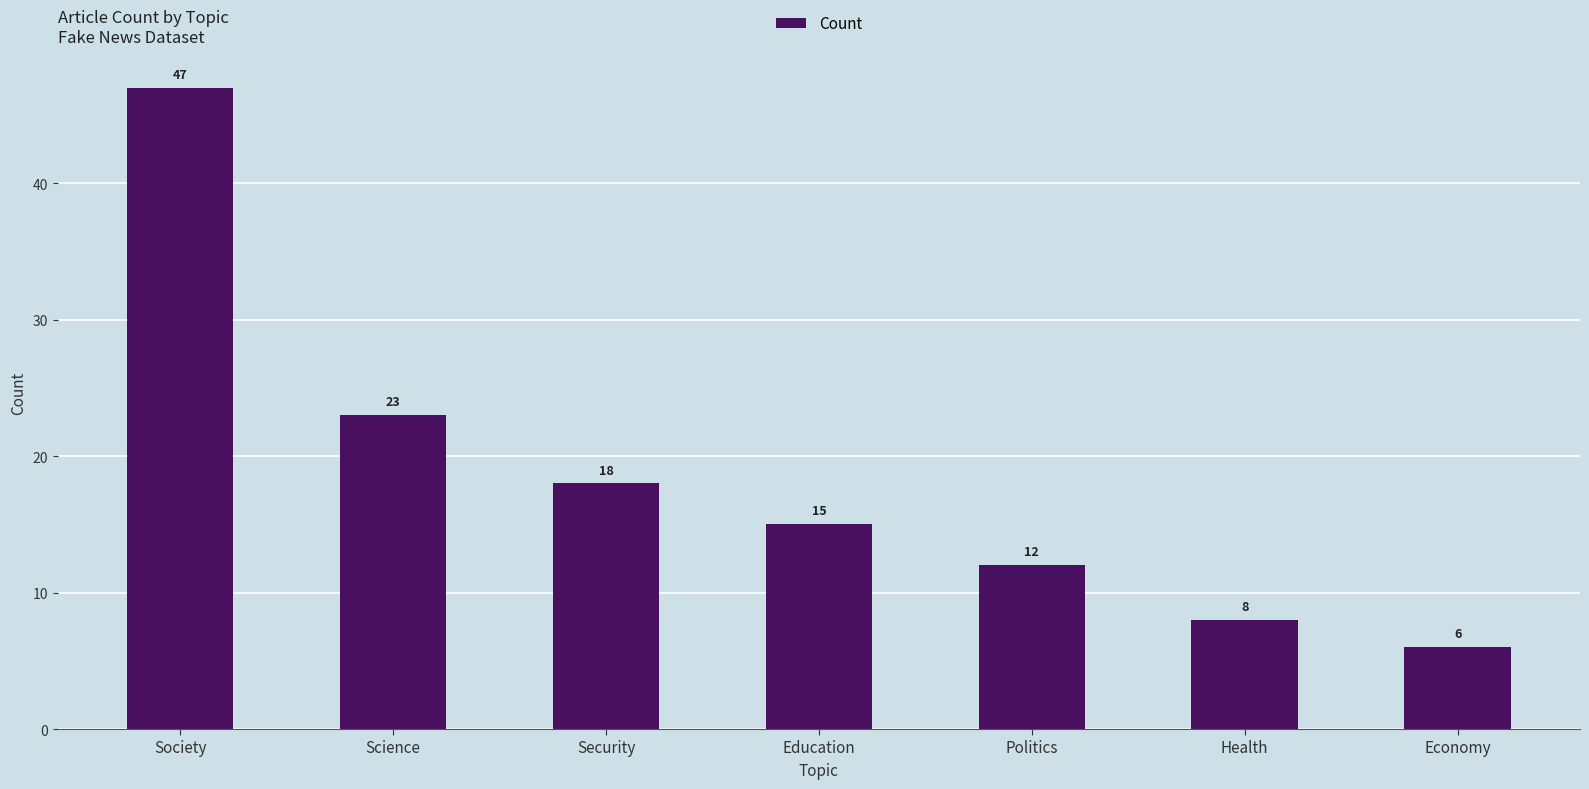

Is it true that the value at Society is 75?

False